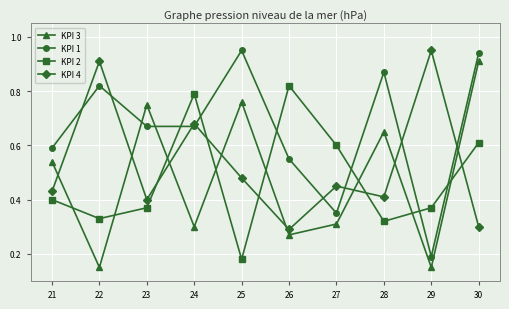

The KPI 1 series shows 1.3 at 28. True or false?

False